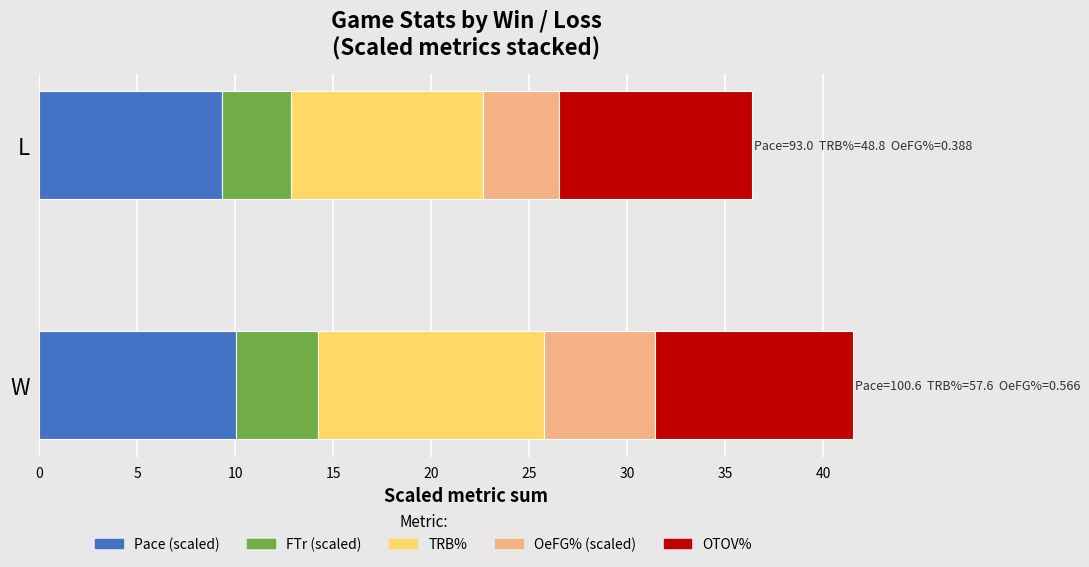

What is the sum of all Pace (scaled) values?

19.4